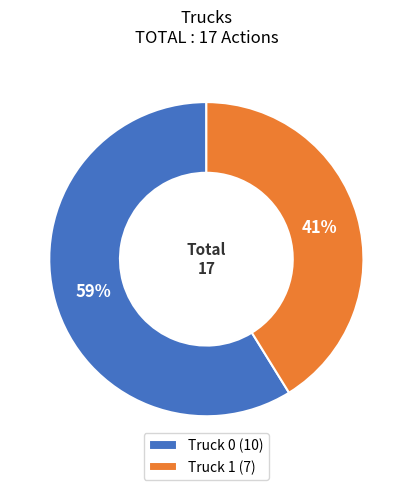

Between Truck 0 (10) and Truck 1 (7), which is larger?

Truck 0 (10)